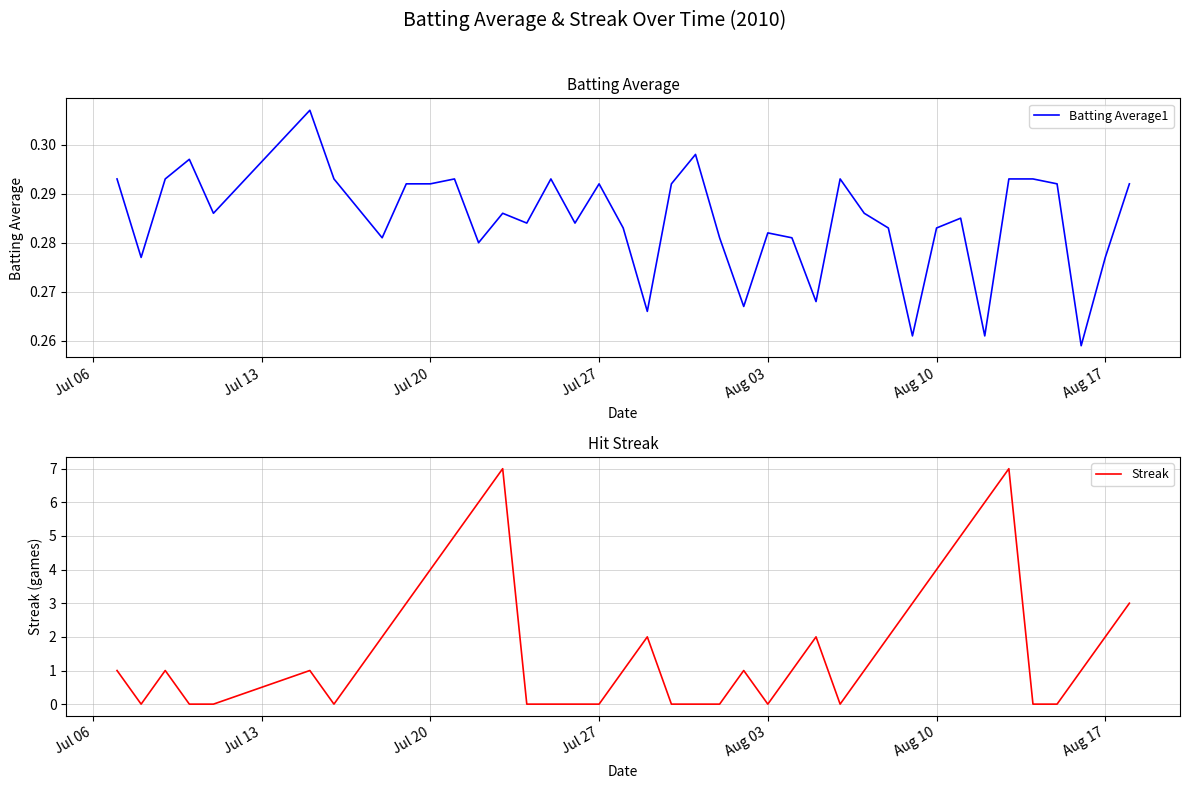

What is the maximum value for Streak?

7